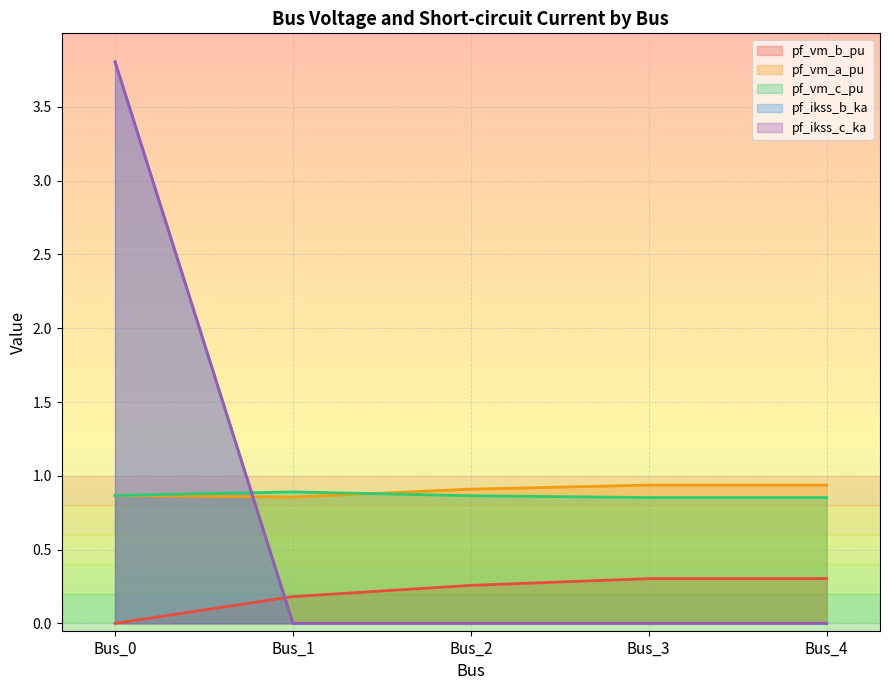

What is the greatest value displayed?

3.8